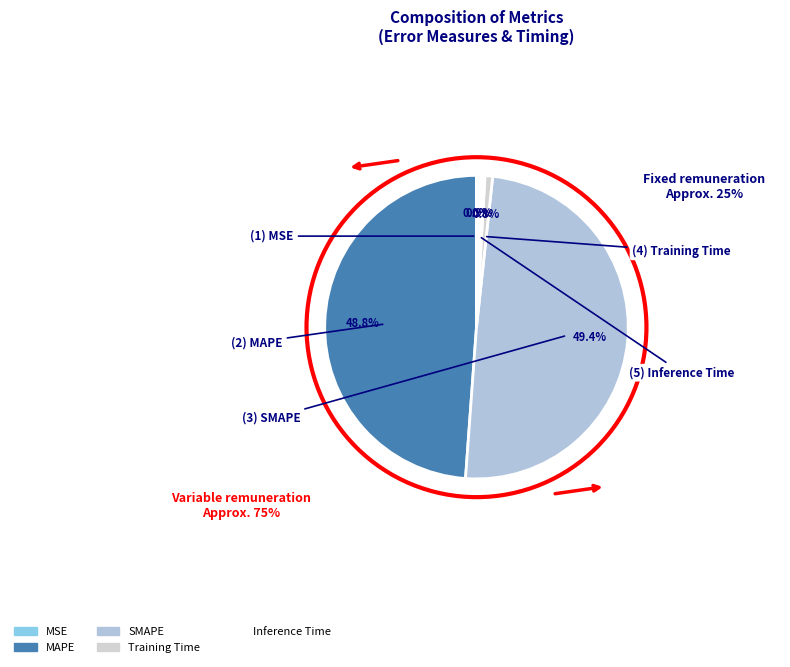

To the nearest percent, what portion does Inference Time represent?

1%